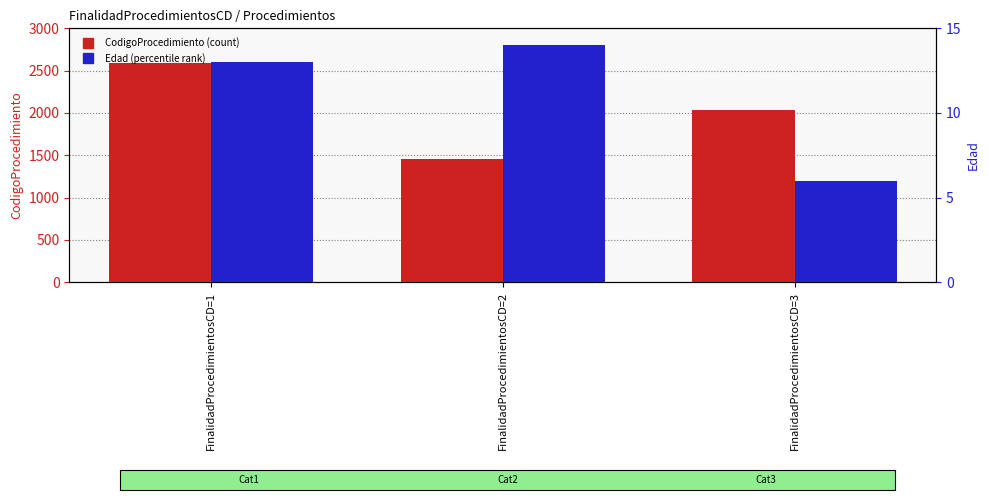

What is the sum of all Edad values?

33